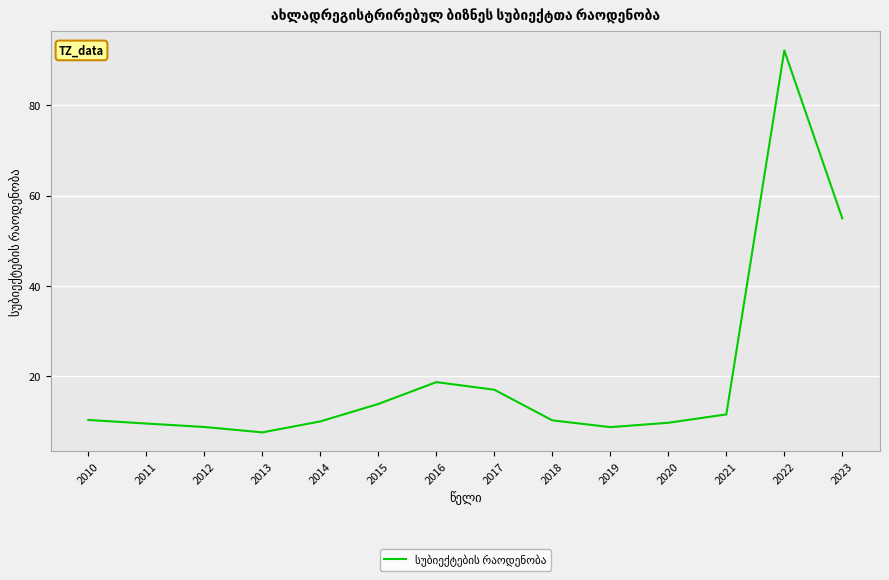

What is the minimum value shown in the chart?

7.5